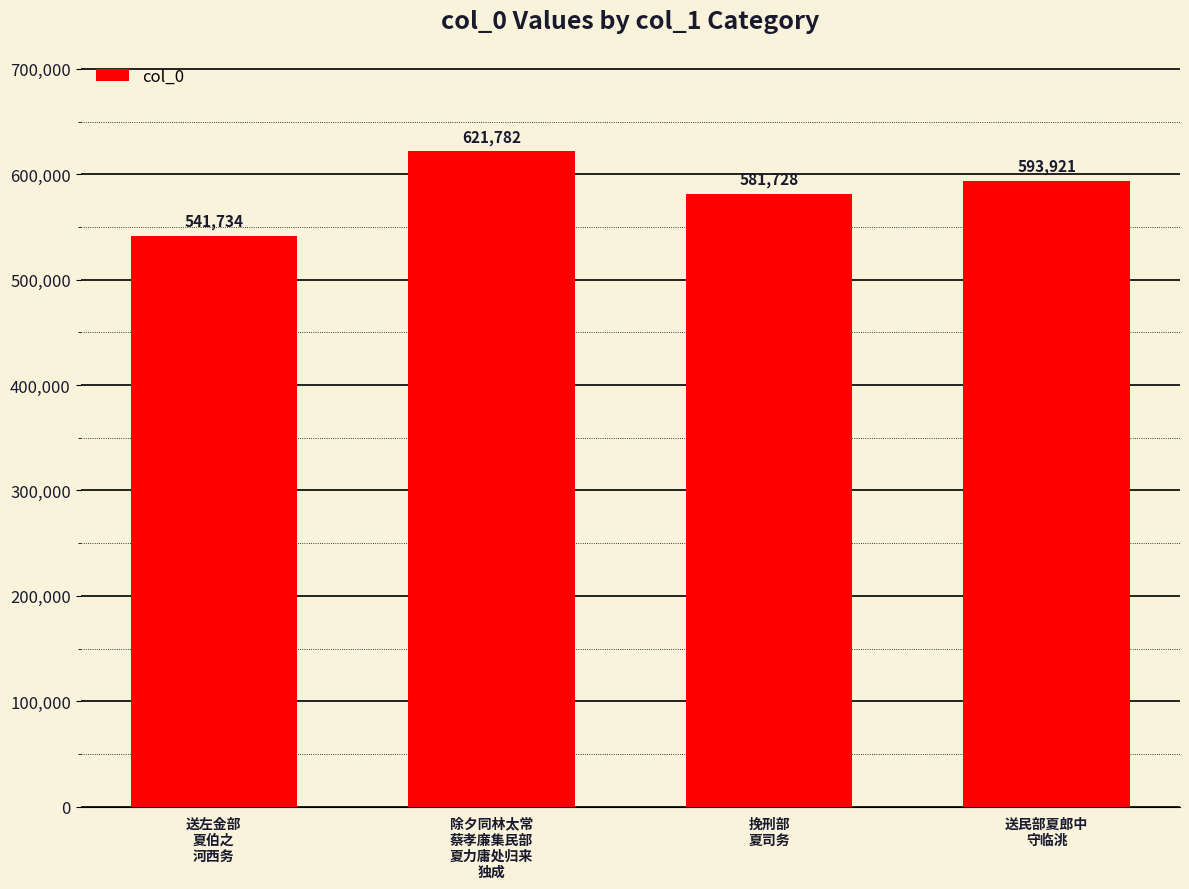

What is the difference between the maximum and minimum values?

80048